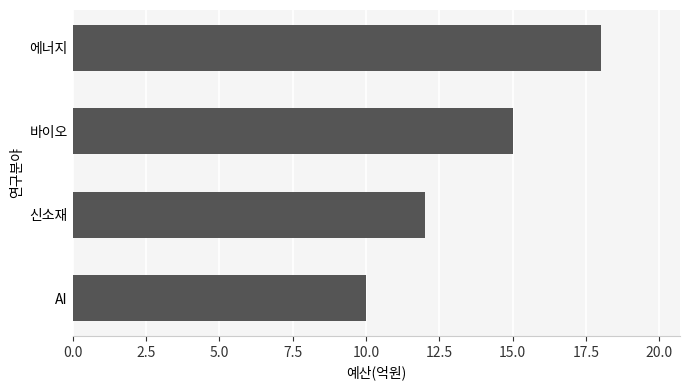

Where is the data nearest to the value 14?

바이오